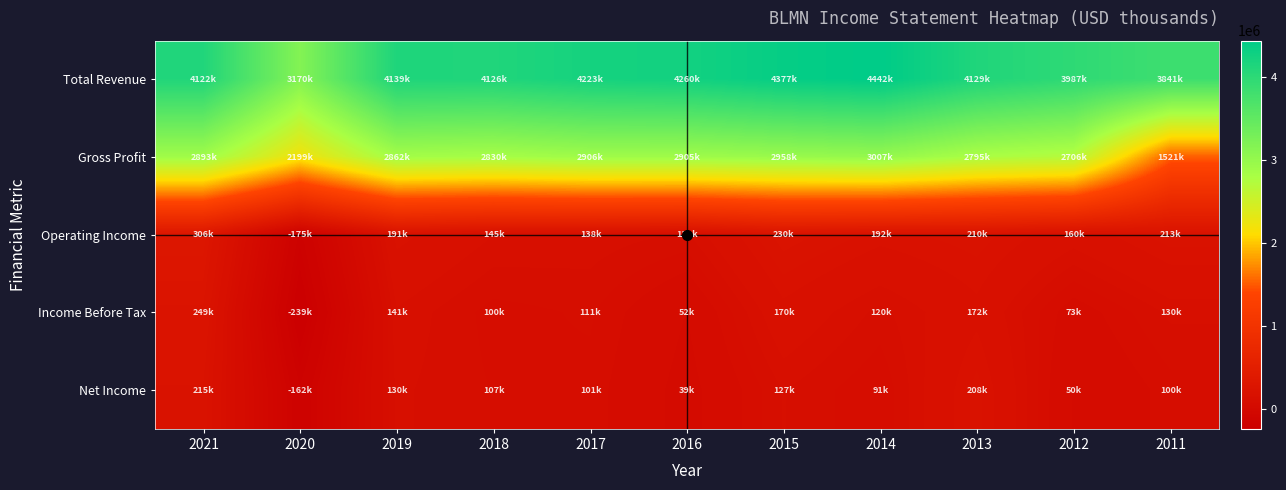

Reading left to right, transcribe all the data shown in this chart.

Total Revenue: 2021=4122400	2020=3170600	2019=4139400	2018=4126400	2017=4223100	2016=4260700	2015=4377700	2014=4442700	2013=4129200	2012=3987800	2011=3841300
Gross Profit: 2021=2893300	2020=2199600	2019=2862900	2018=2830800	2017=2906000	2016=2905800	2015=2958000	2014=3007400	2013=2795400	2012=2706800	2011=1521000
Operating Income: 2021=306900	2020=-175200	2019=191100	2018=145300	2017=138700	2016=123800	2015=230900	2014=192000	2013=210800	2012=160200	2011=213500
Income Before Tax: 2021=249300	2020=-239500	2019=141700	2018=100300	2017=111100	2016=52600	2015=170900	2014=120000	2013=172400	2012=73400	2011=130900
Net Income: 2021=215600	2020=-162200	2019=130600	2018=107100	2017=101300	2016=39400	2015=127300	2014=91100	2013=208400	2012=50000	2011=100000